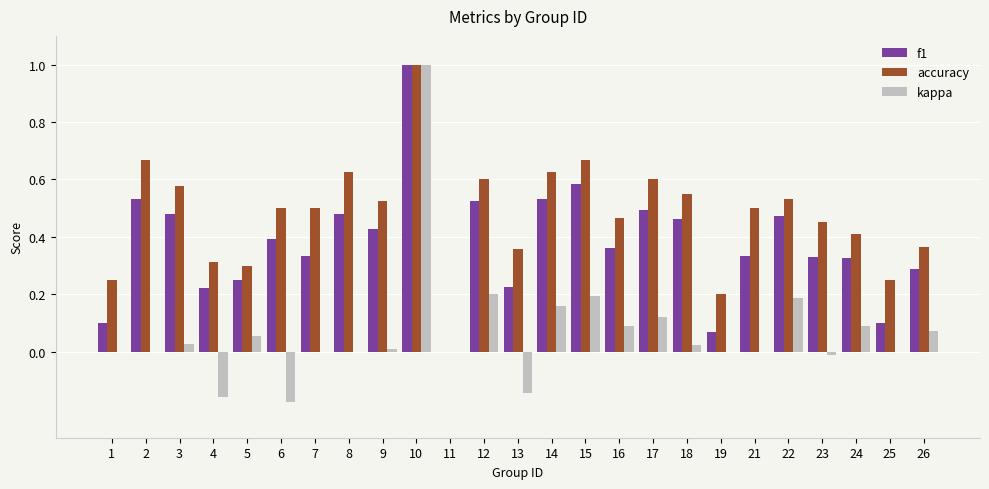

What are all the series names shown in the legend?

f1, accuracy, kappa